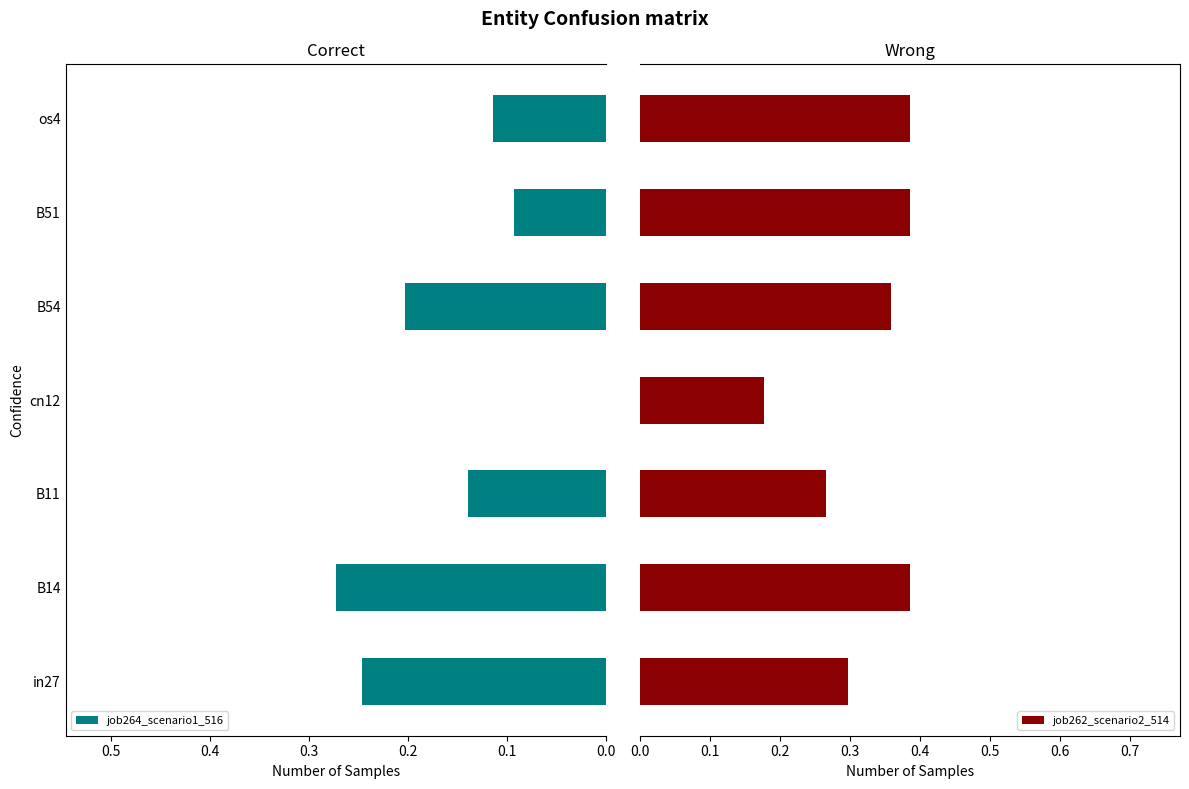

Is it true that job264_scenario1_516 equals 0.2 at B54?

True